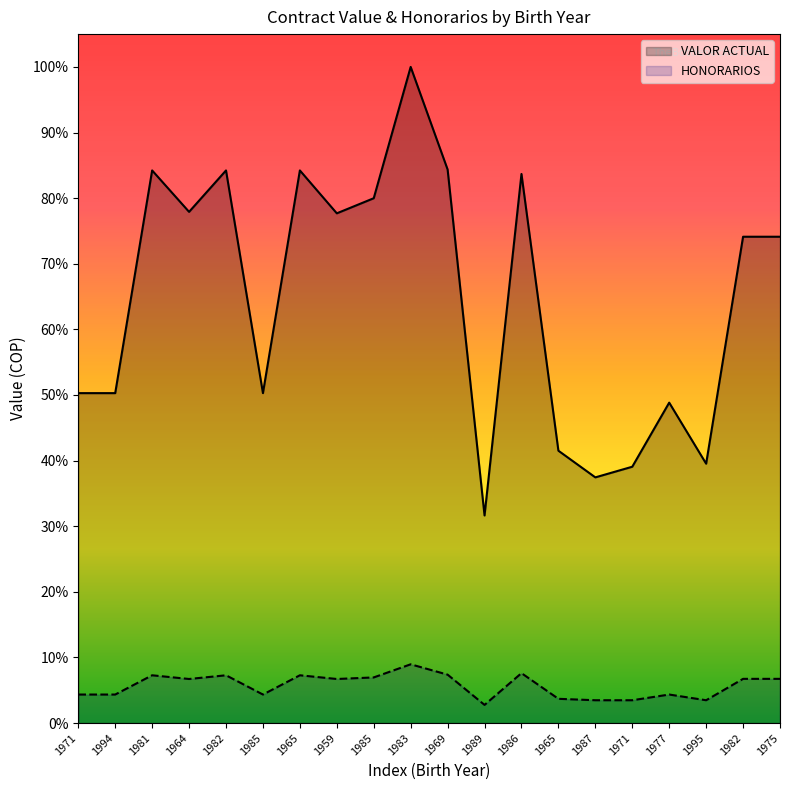

What is the difference between the maximum and second lowest values in the HONORARIOS series?

0.1